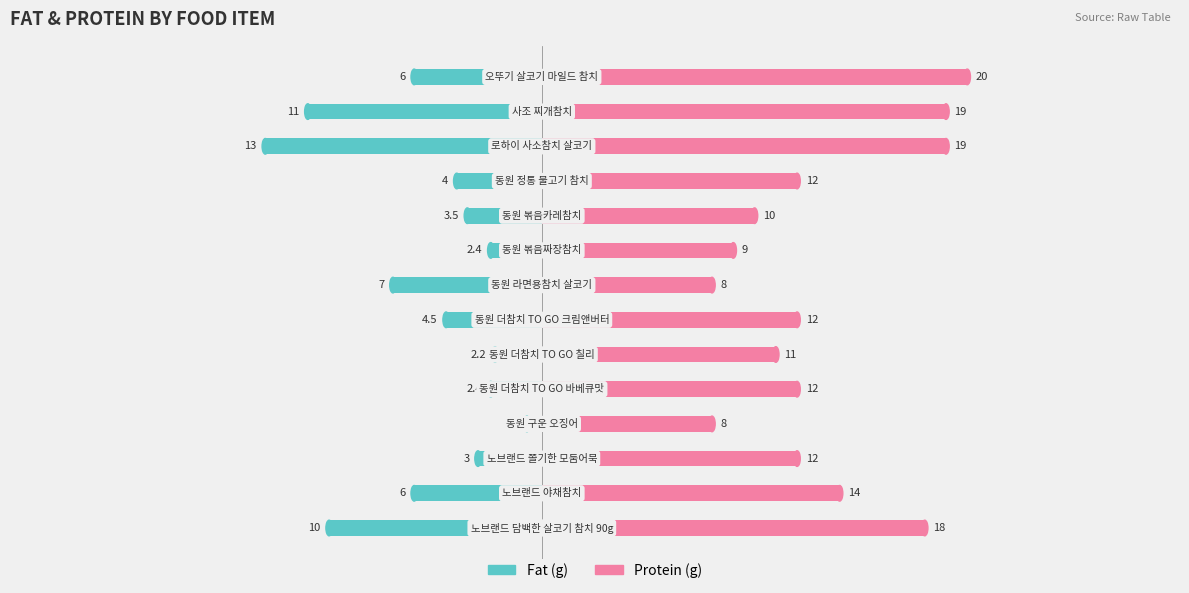

Which series has the widest spread of values?

fat